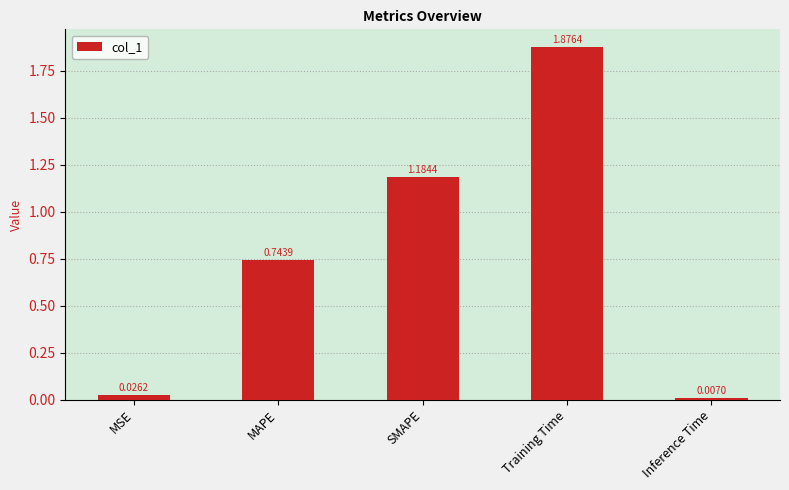

List the labels in order of value, smallest first.

Inference Time, MSE, MAPE, SMAPE, Training Time